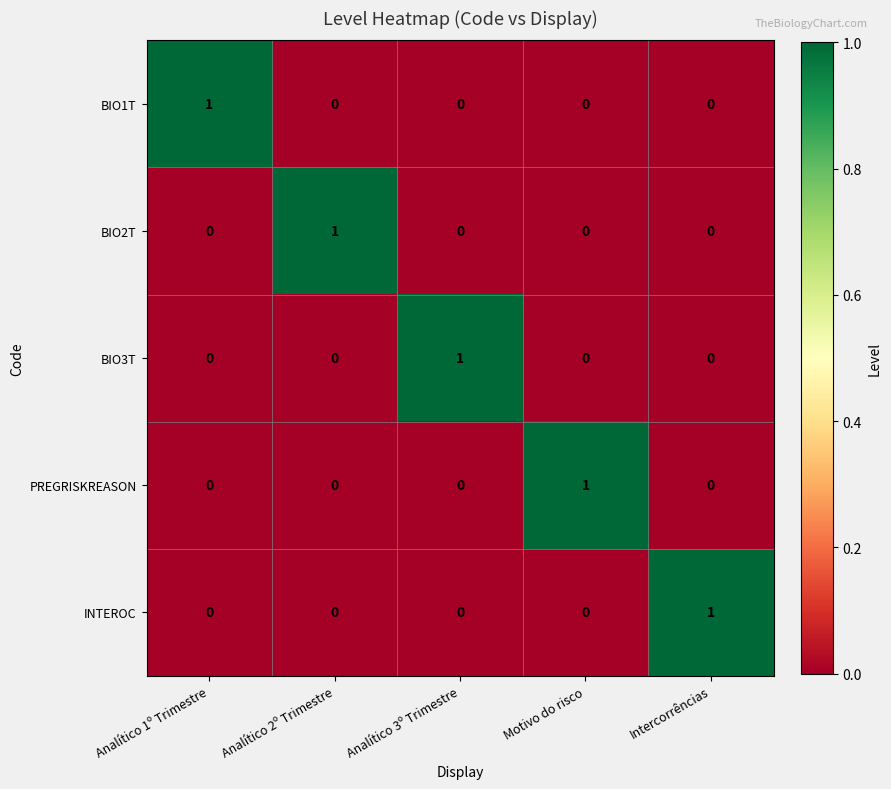

Count the BIO1T values in the range 0 to 1.

5